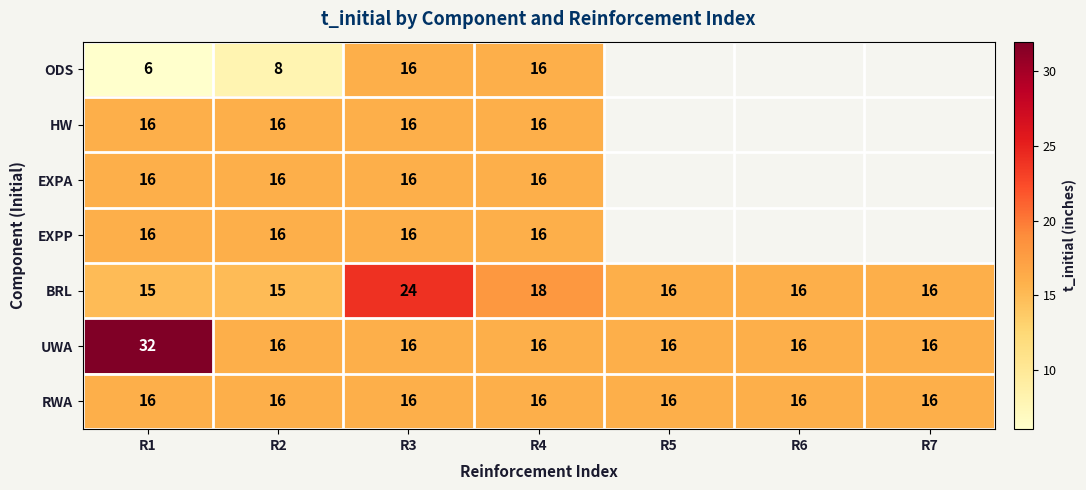

What is the lowest value of the BRL series?

15